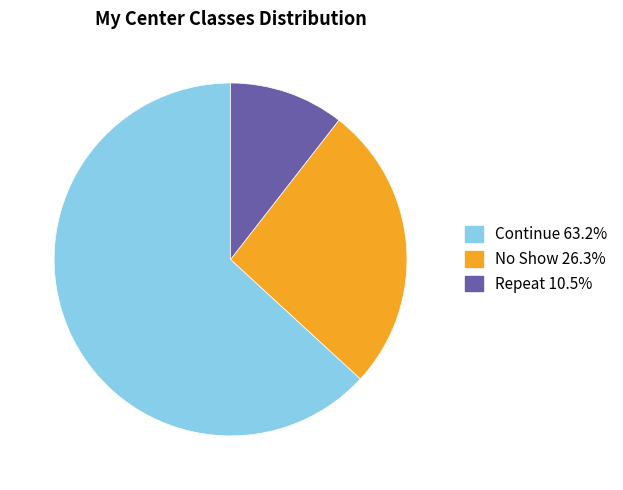

Is there any slice that represents more than half of the pie?

Yes